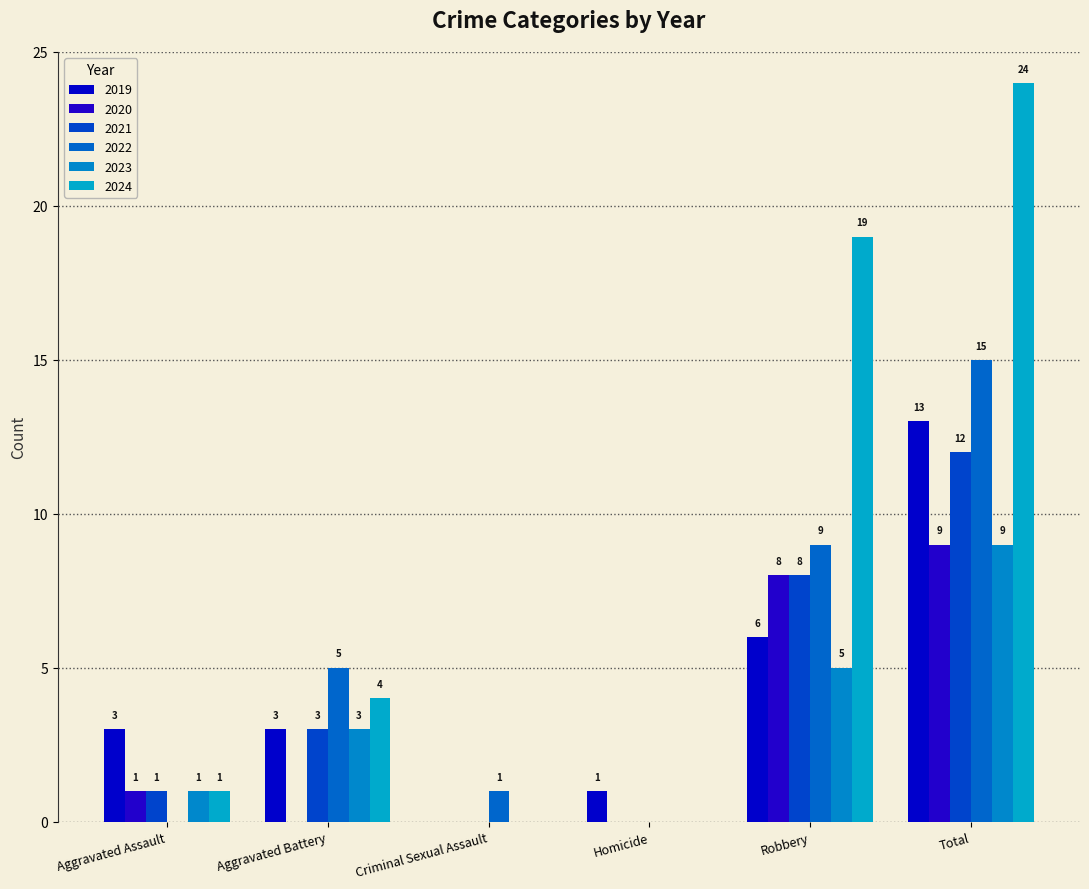

Reading right to left, list all the values displayed in this chart.

2019: Total=13	Robbery=6	Homicide=1	Criminal Sexual Assault=0	Aggravated Battery=3	Aggravated Assault=3
2020: Total=9	Robbery=8	Homicide=0	Criminal Sexual Assault=0	Aggravated Battery=0	Aggravated Assault=1
2021: Total=12	Robbery=8	Homicide=0	Criminal Sexual Assault=0	Aggravated Battery=3	Aggravated Assault=1
2022: Total=15	Robbery=9	Homicide=0	Criminal Sexual Assault=1	Aggravated Battery=5	Aggravated Assault=0
2023: Total=9	Robbery=5	Homicide=0	Criminal Sexual Assault=0	Aggravated Battery=3	Aggravated Assault=1
2024: Total=24	Robbery=19	Homicide=0	Criminal Sexual Assault=0	Aggravated Battery=4	Aggravated Assault=1